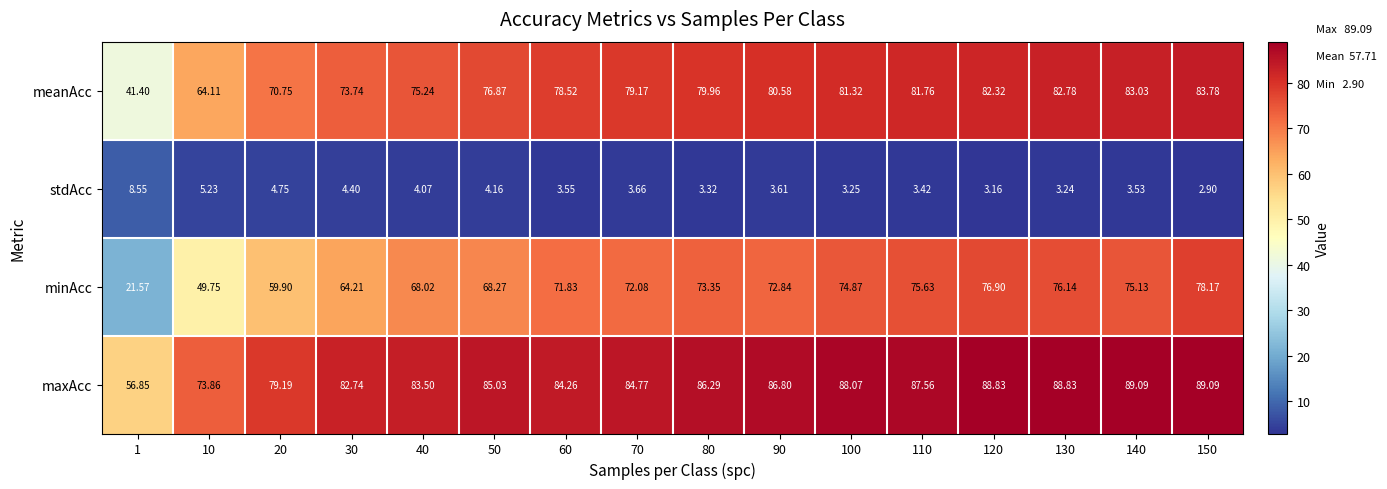

Which series changed the most between 20 and 40?

minAcc